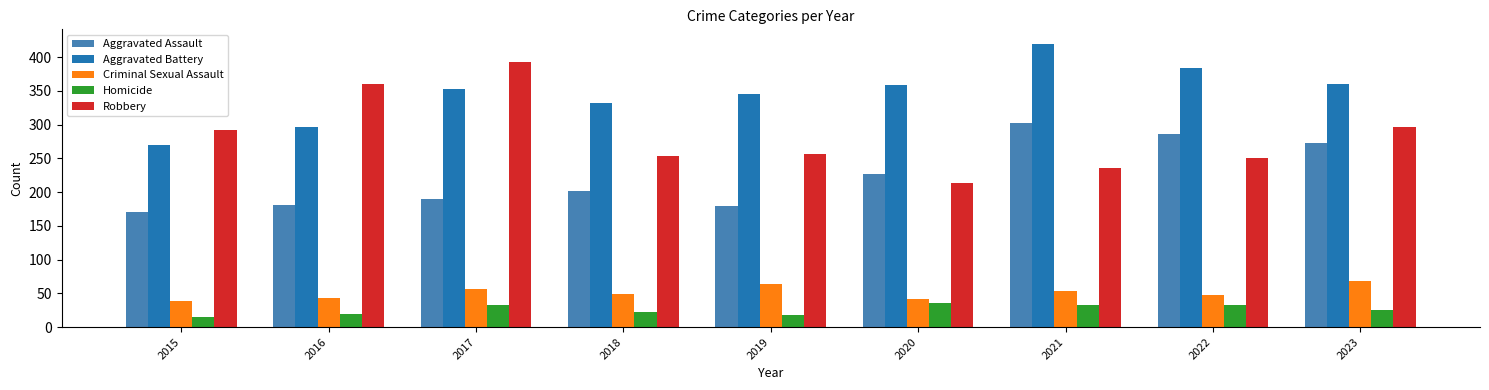

True or false: Aggravated Battery has a value of 297 at 2016.

True